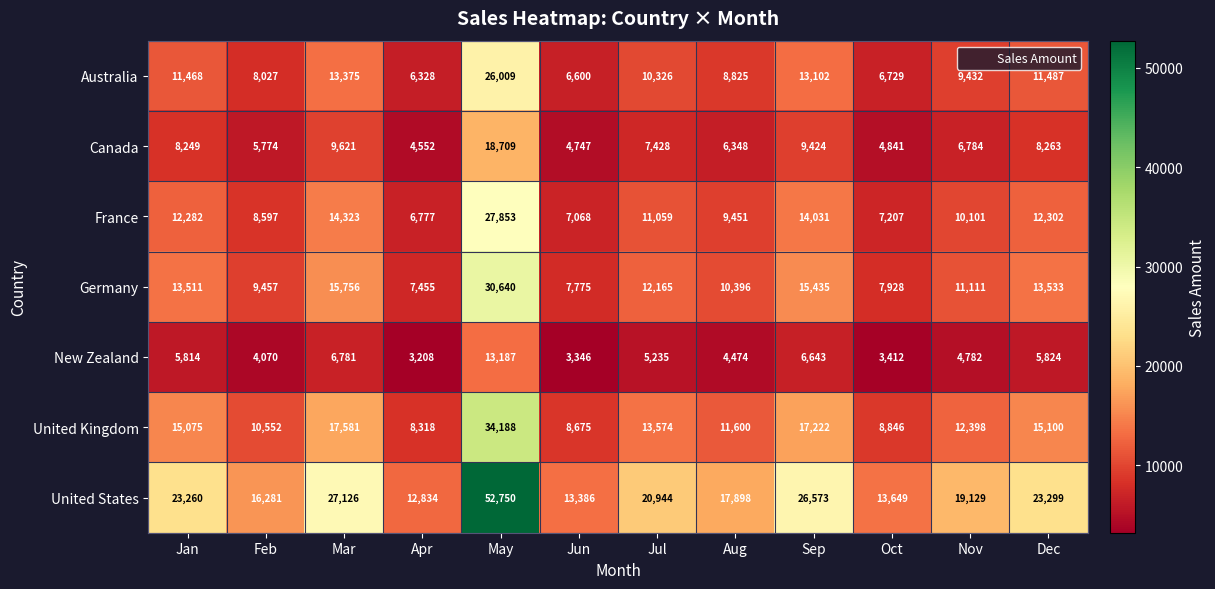

How many values in the United States series are below 20944?

6